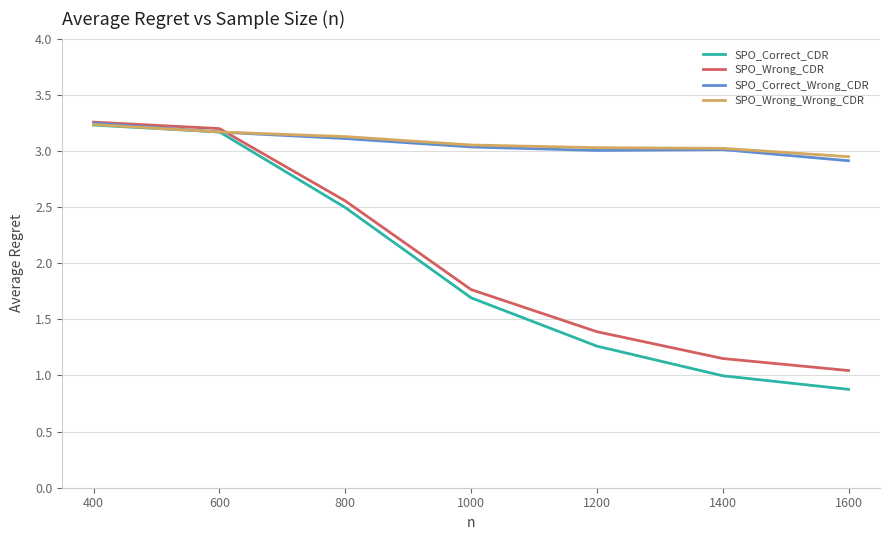

The value of SPO_Correct_CDR at 1200 is 1.3. True or false?

True